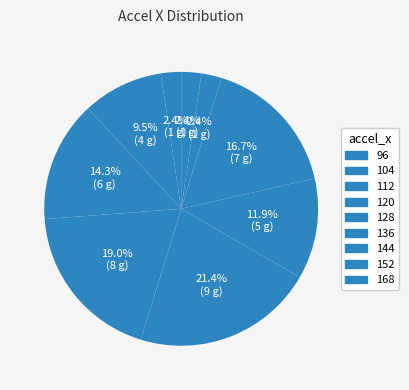

How many slices are in this pie chart?

9